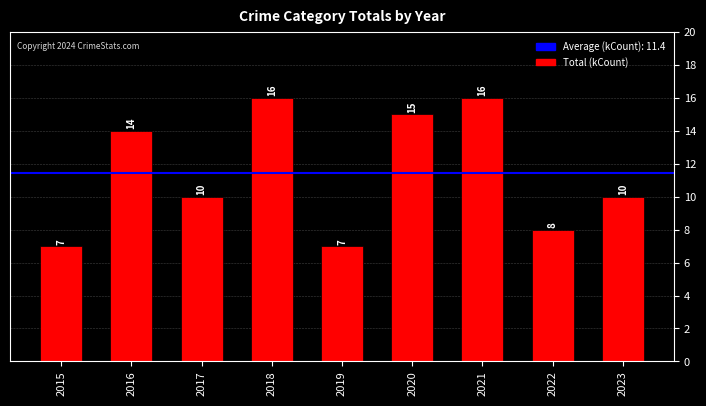

Is it true that the value at 2023 is 5?

False